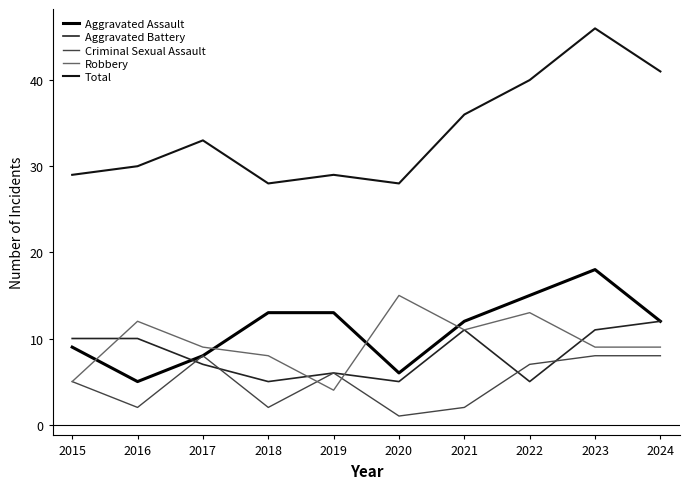

How many Criminal Sexual Assault values are between 2 and 8?

9